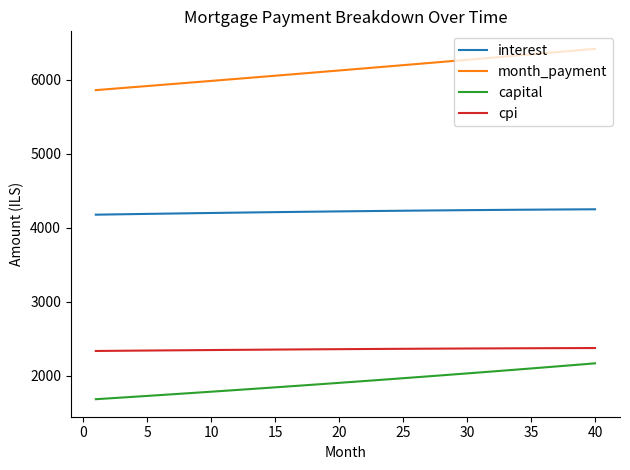

What is the minimum value shown in the chart?

1683.2